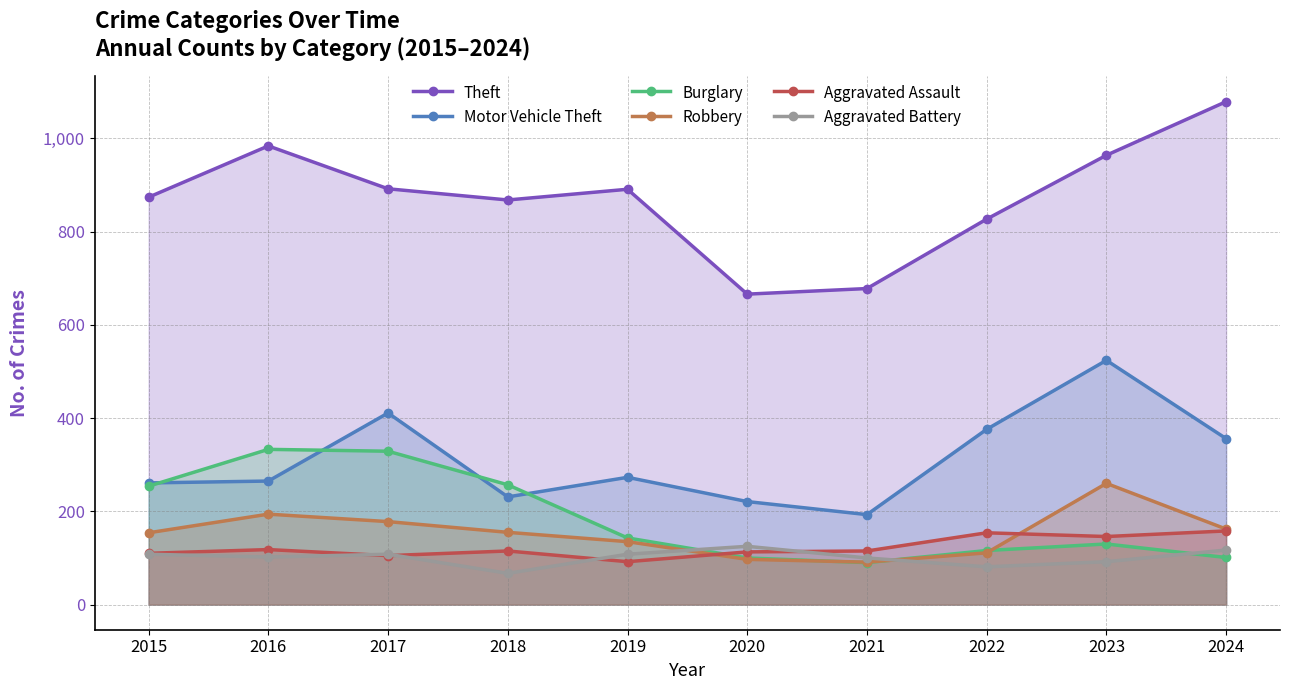

The value of Aggravated Assault at 2016 is 118. True or false?

True